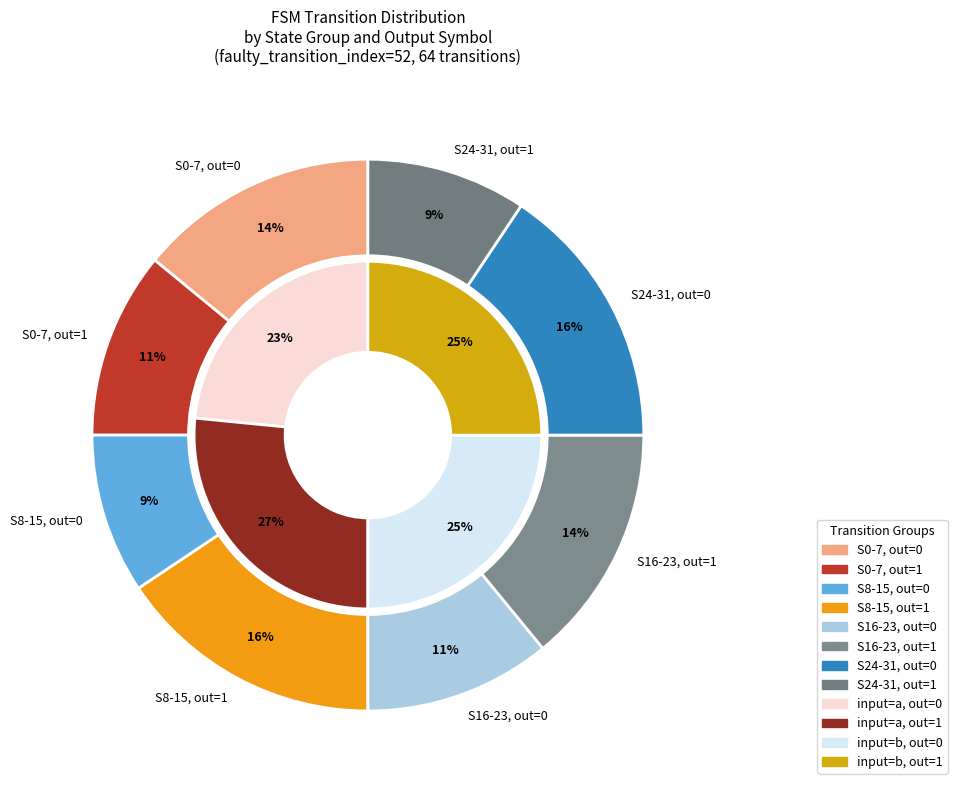

Does any single category account for the majority?

No